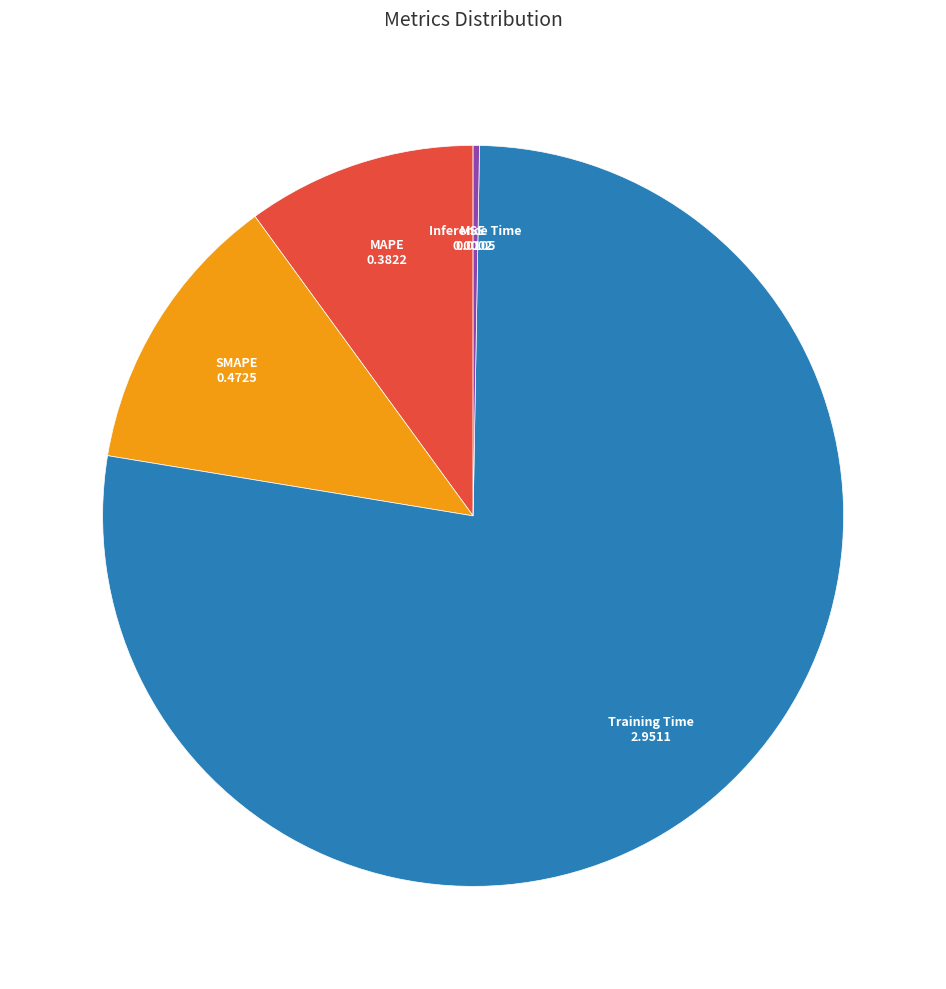

Which slice is the largest?

Training Time